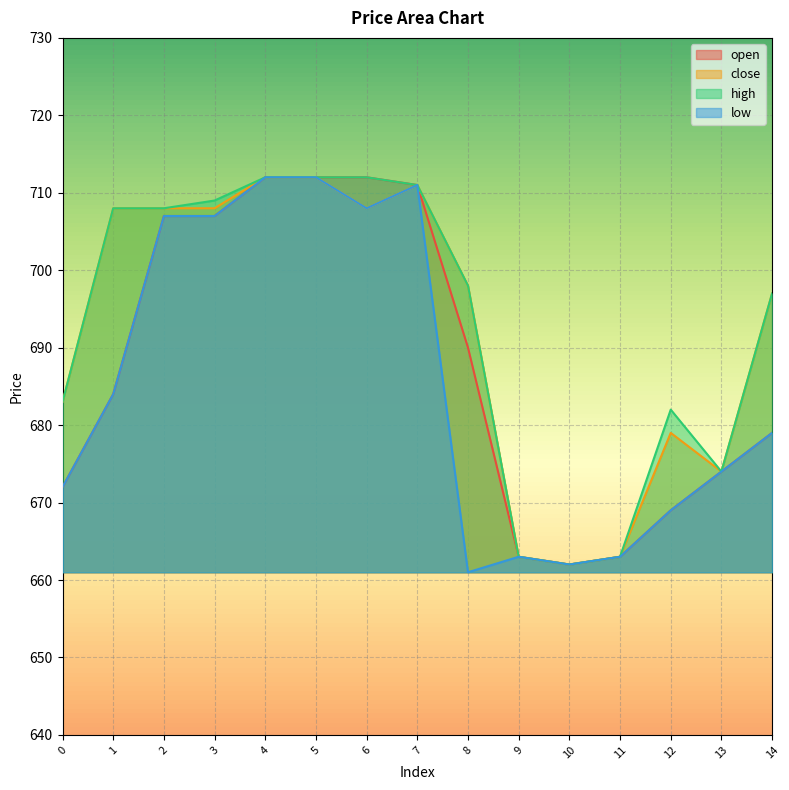

At 6, list the series in order from largest to smallest.

open, high, close, low